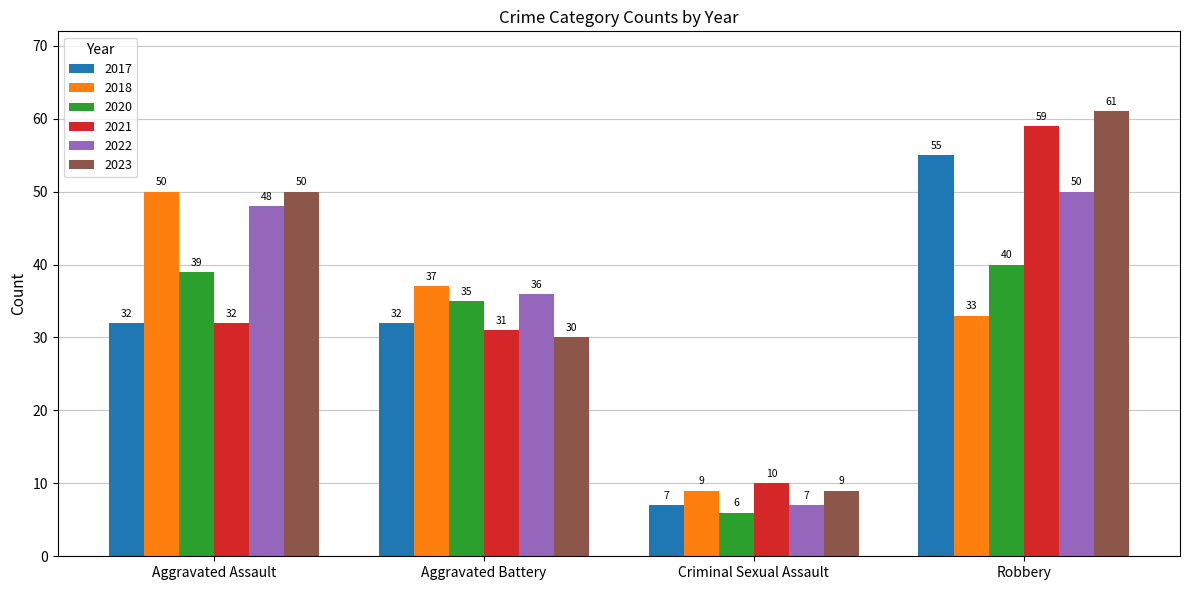

Which series changed the most between Criminal Sexual Assault and Robbery?

2023